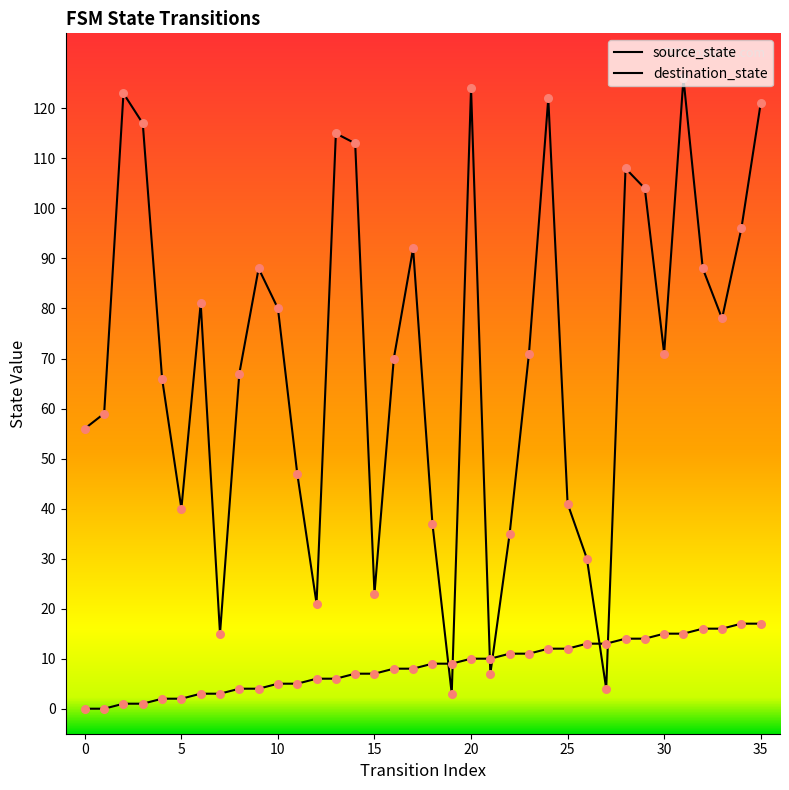

Which series contains the lowest Y value?

source_state